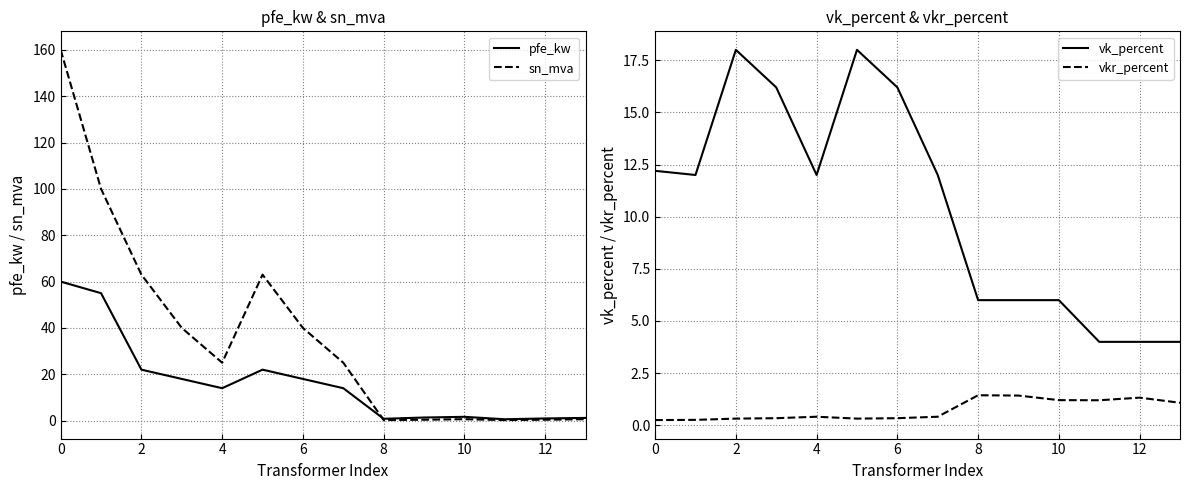

Reading right to left, transcribe all the data shown in this chart.

pfe_kw: 1.2	0.9	0.6	1.6	1.4	0.8	14.0	18.0	22.0	14.0	18.0	22.0	55.0	60.0
sn_mva: 0.6	0.4	0.2	0.6	0.4	0.2	25.0	40.0	63.0	25.0	40.0	63.0	100.0	160.0
vk_percent: 4.0	4.0	4.0	6.0	6.0	6.0	12.0	16.2	18.0	12.0	16.2	18.0	12.0	12.2
vkr_percent: 1.1	1.3	1.2	1.2	1.4	1.4	0.4	0.3	0.3	0.4	0.3	0.3	0.3	0.2